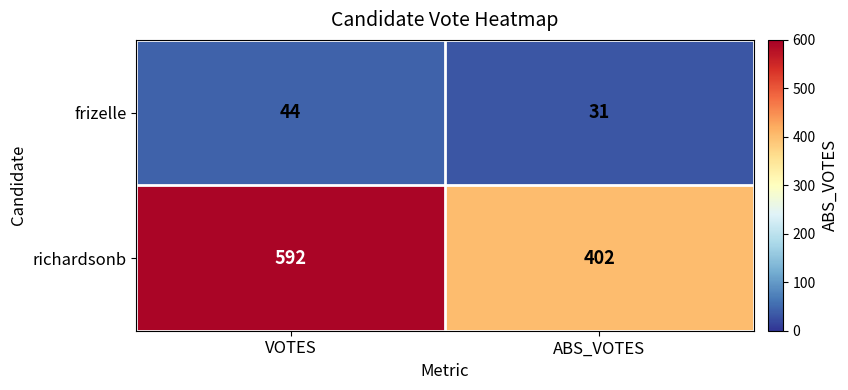

At which label is frizelle closest to 37?

ABS_VOTES